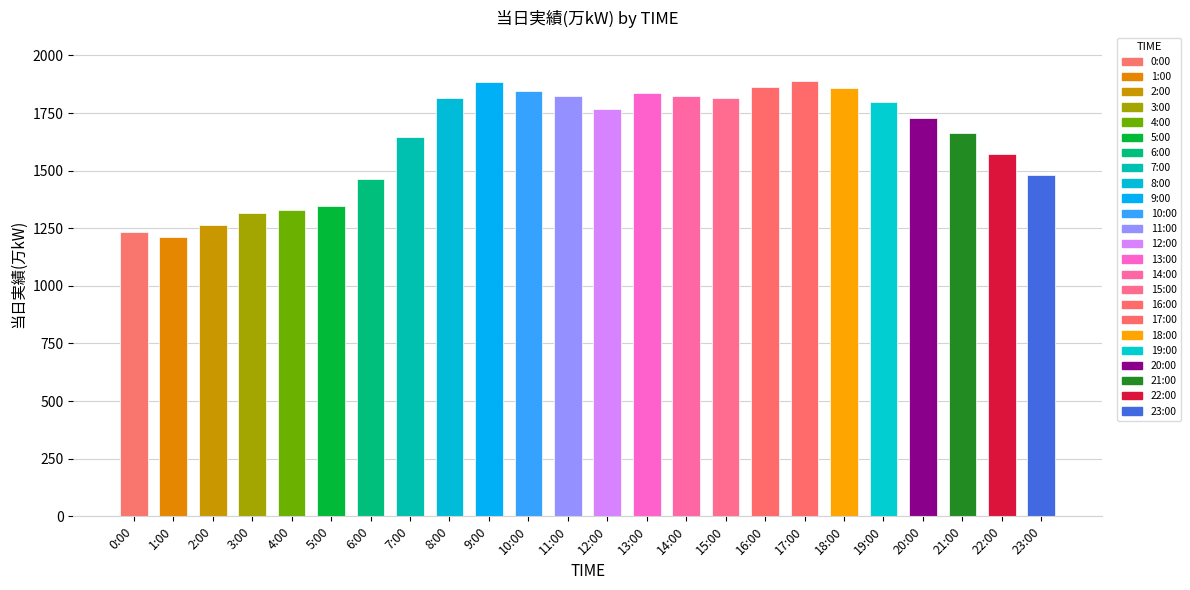

At which label does the data first exceed 1766?

8:00